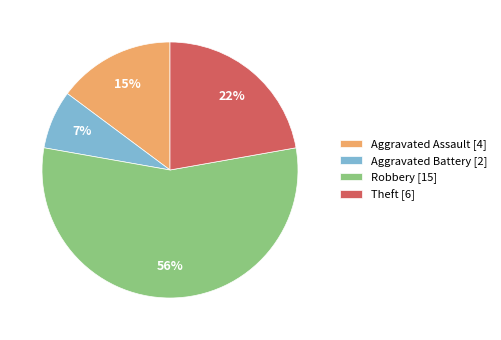

Is the sum of Aggravated Battery [2] and Theft [6] greater than half?

No